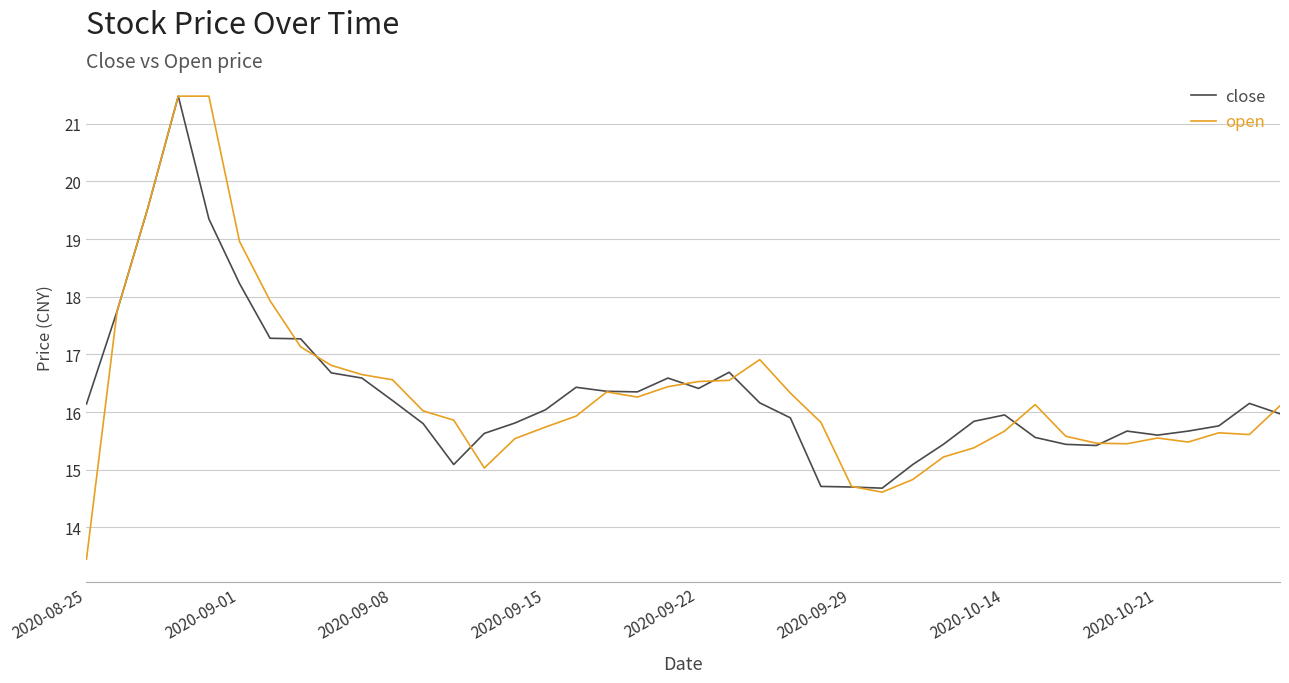

What is the average value of the open series?

16.4